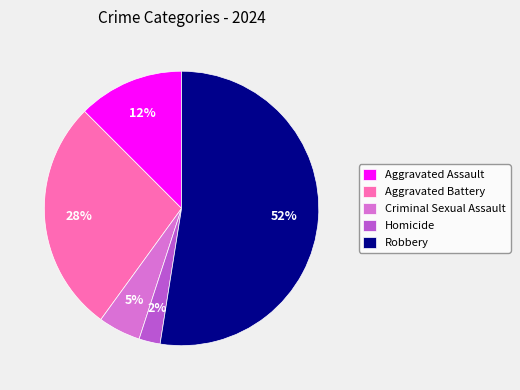

Rank the categories by value from lowest to highest.

Homicide, Criminal Sexual Assault, Aggravated Assault, Aggravated Battery, Robbery